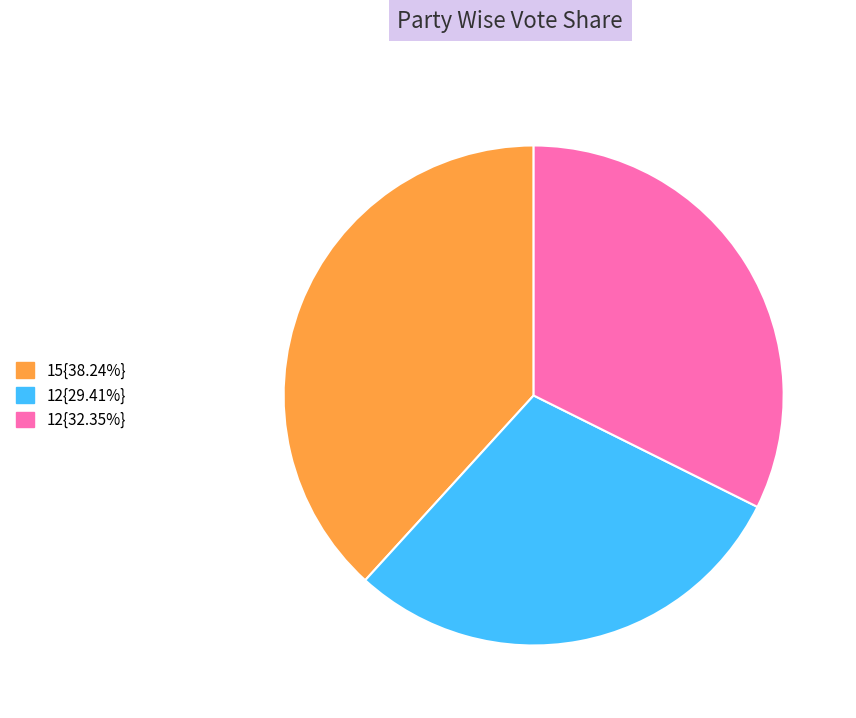

How many slices are in this pie chart?

3